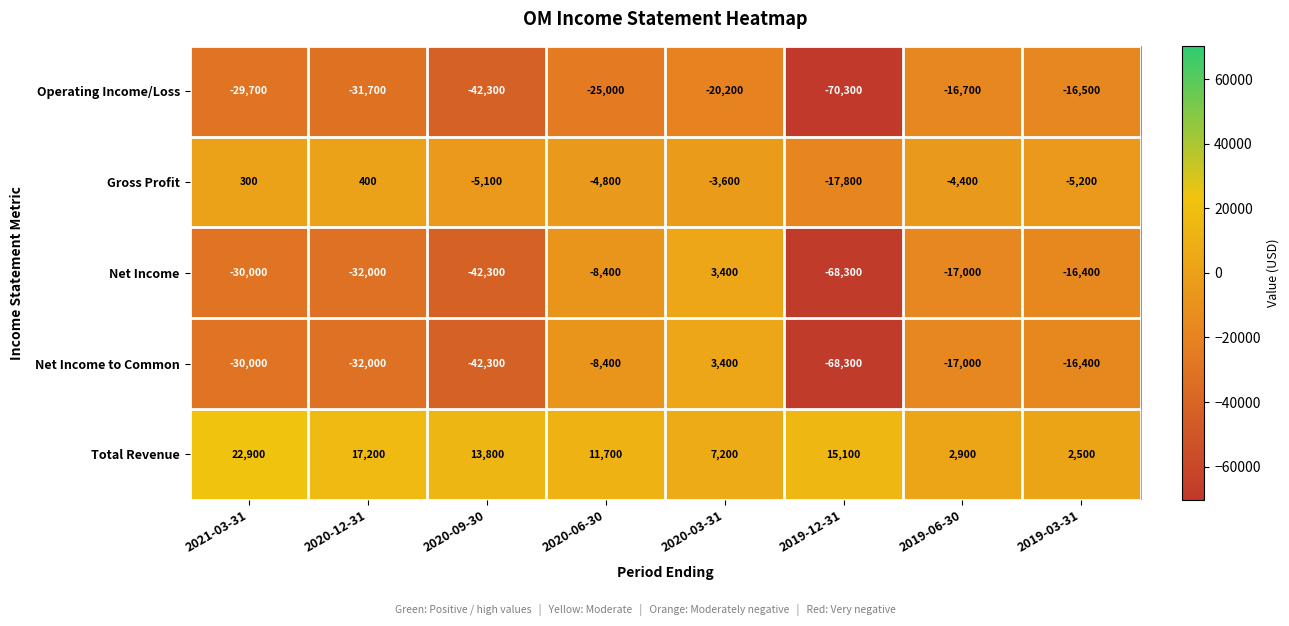

What is the difference between the highest and lowest values at 2021-03-31?

52900